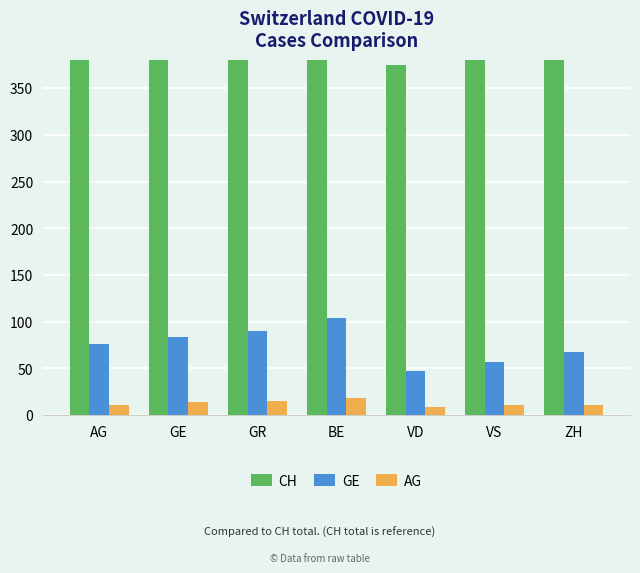

How many bars are there in total?

21